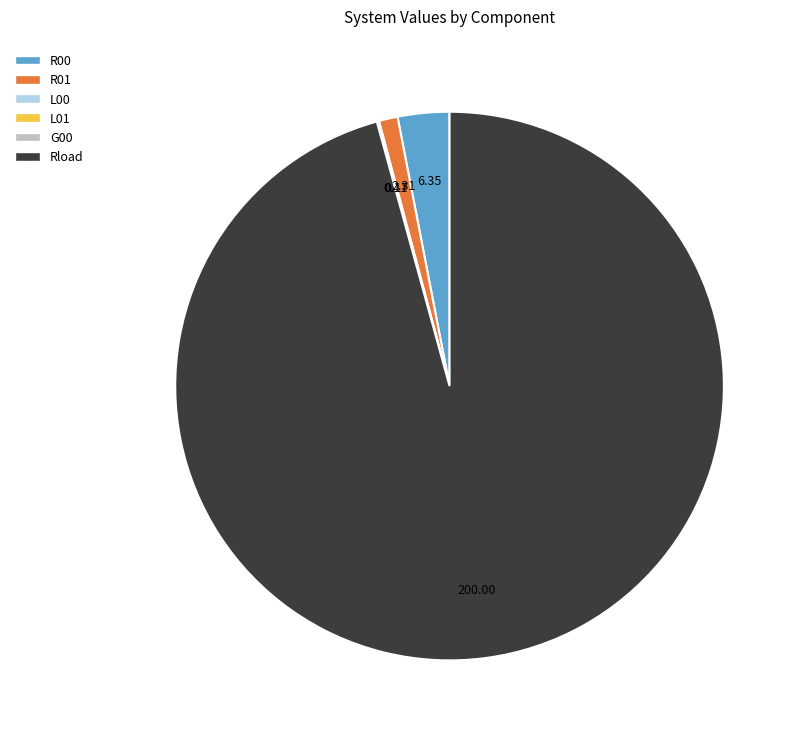

Combined, do R00 and Rload account for over 50%?

Yes